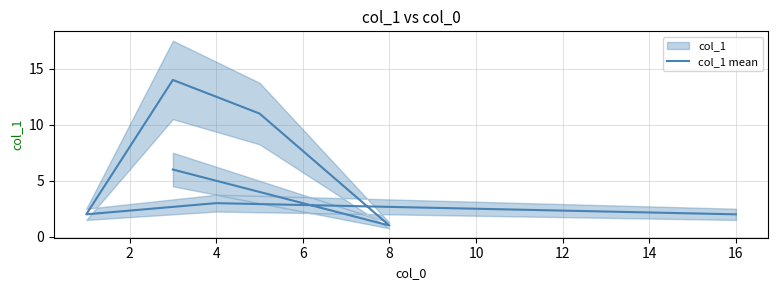

Count the number of values greater than 3.

3